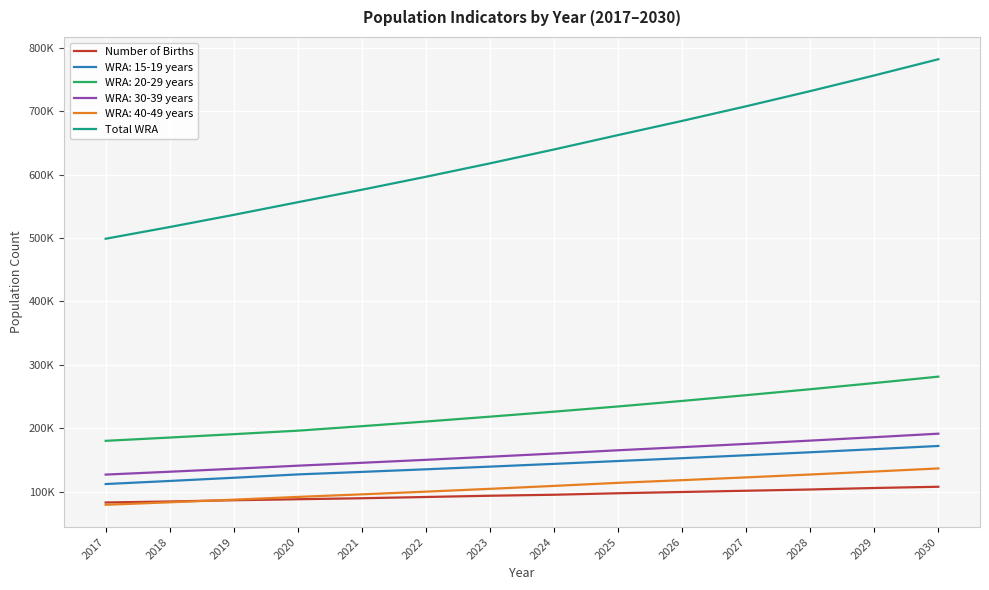

What value does the Number of Births series have at 2024?

95276.6